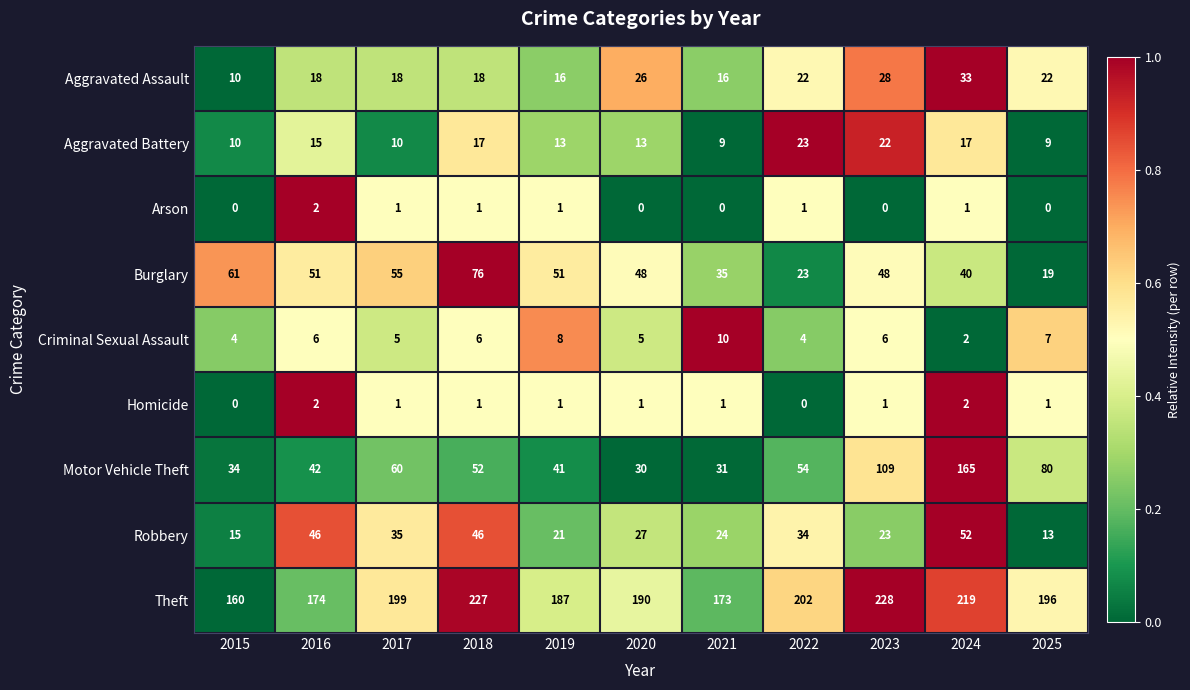

At which label does Arson first exceed 1?

2016